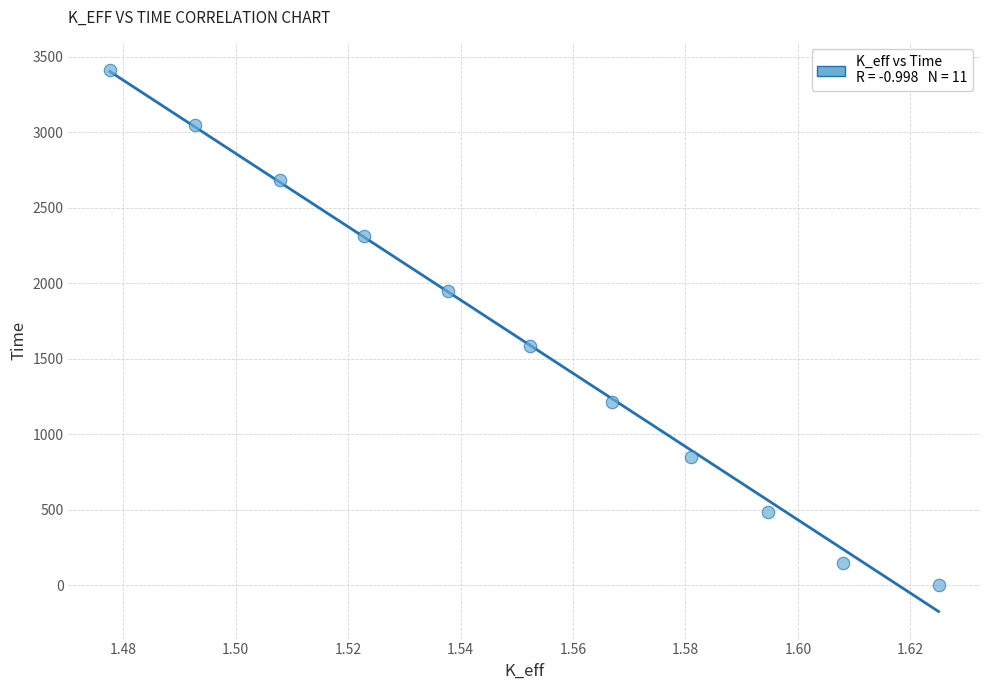

What Y value in the scatter plot is closest to 1708?

1583.3